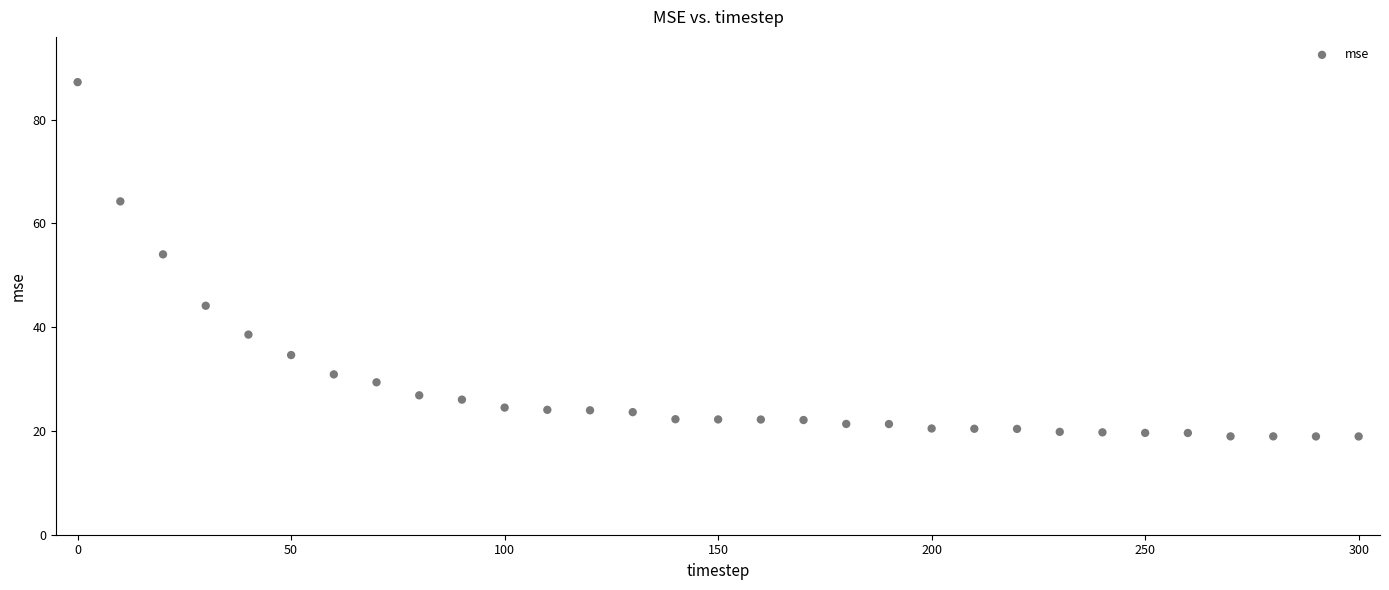

What Y value in the scatter plot is closest to 53?

54.0